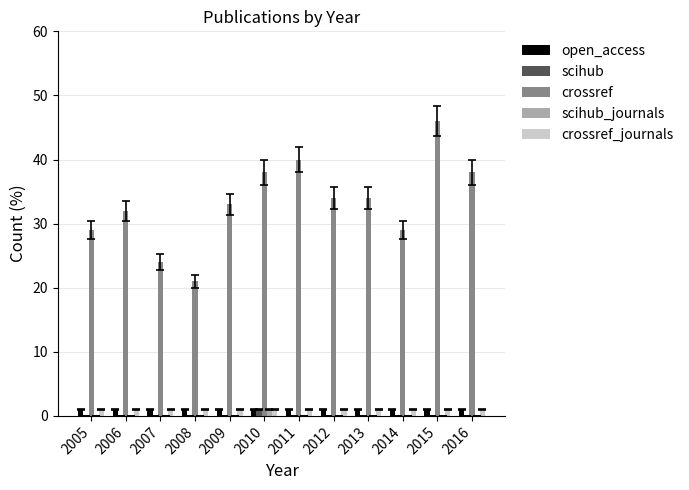

Which category has the highest value across all series?

2015